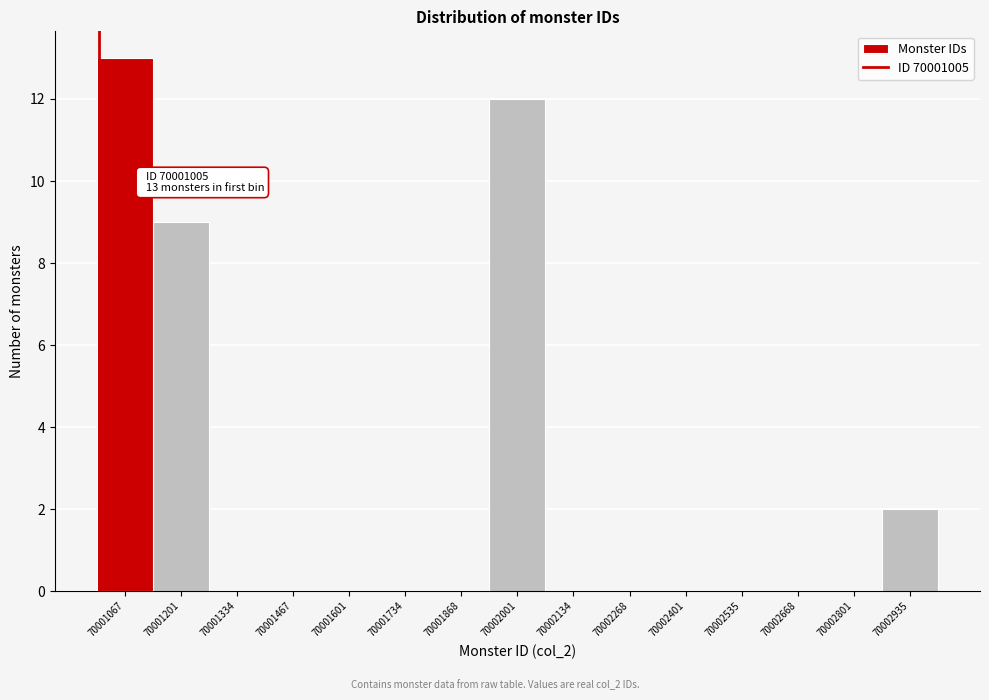

Which range on the x-axis has the tallest bar?

70001000 to 70001140